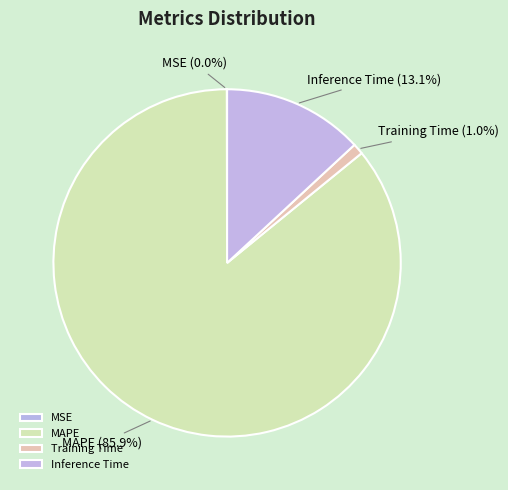

What is the ratio of the value at MAPE to the value at Inference Time?

6.6